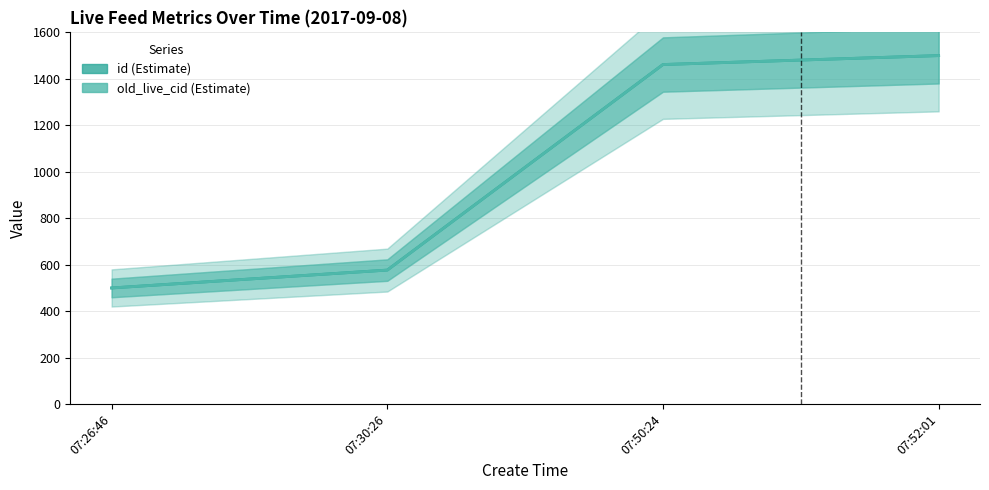

Between 07:50:24 and 07:52:01, which series saw the biggest shift?

id